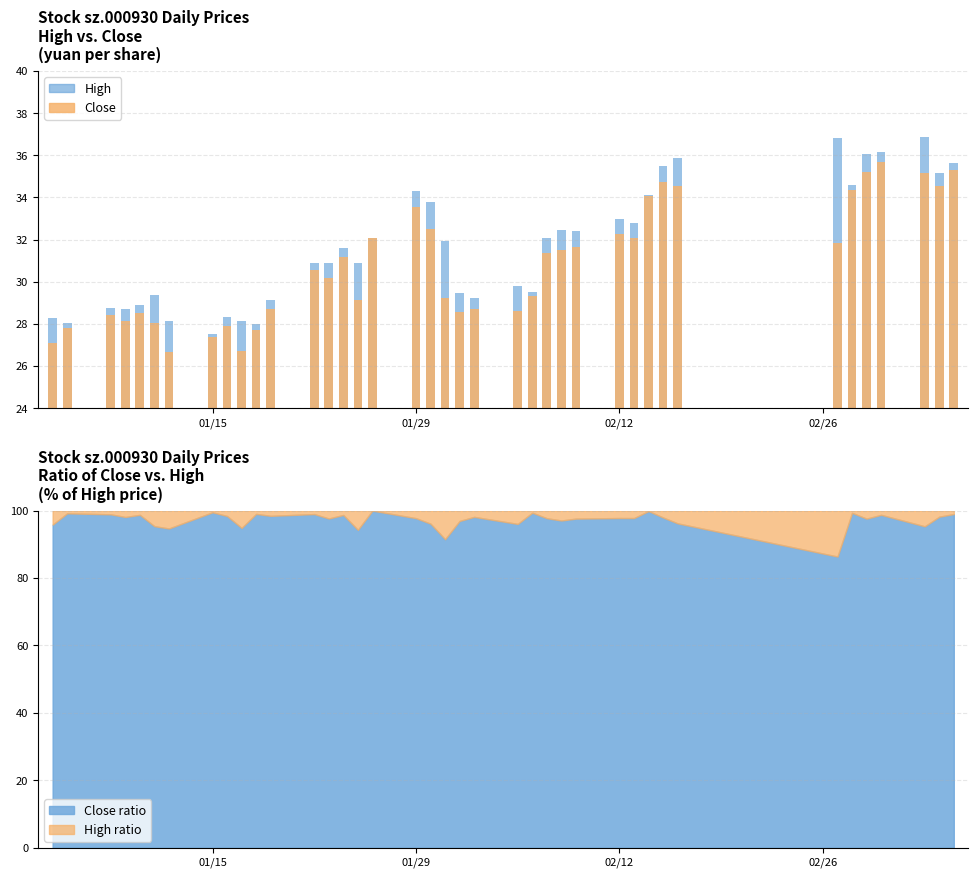

Which has a higher value, 36 or 14?

36